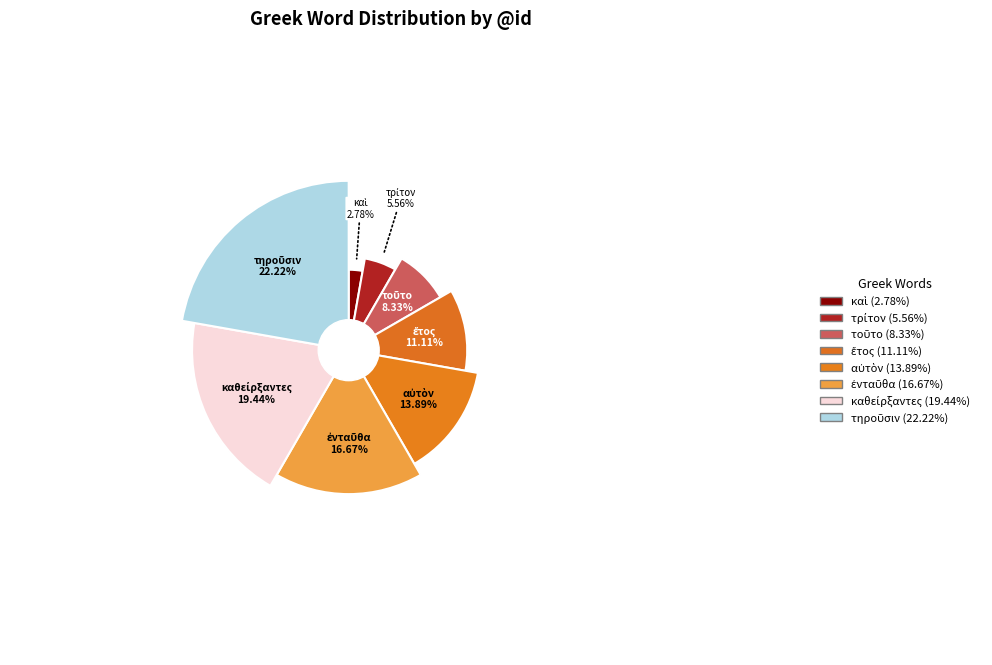

What is the ratio of the value at ἐνταῦθα to the value at τοῦτο?

2.0